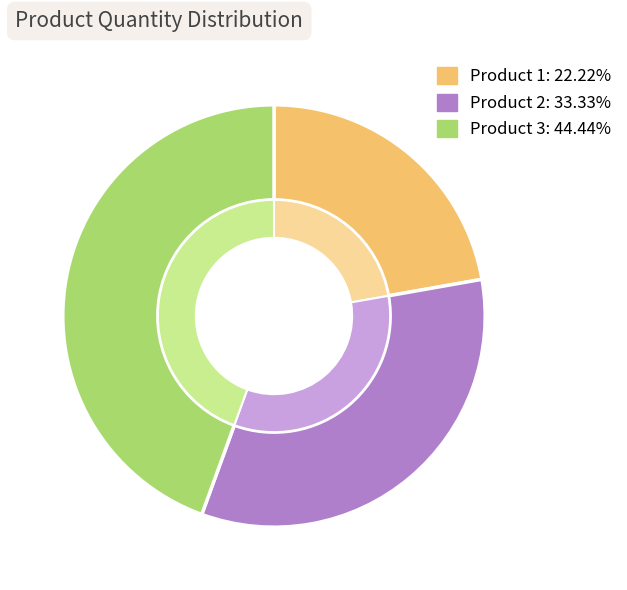

Is Product 1 the majority of the pie?

No